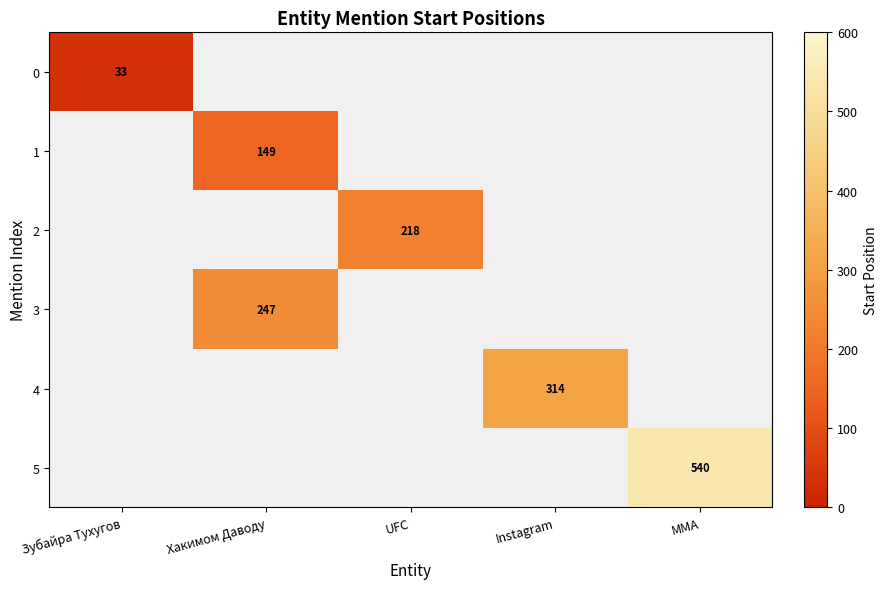

The value of 0 at Instagram is 0. True or false?

True